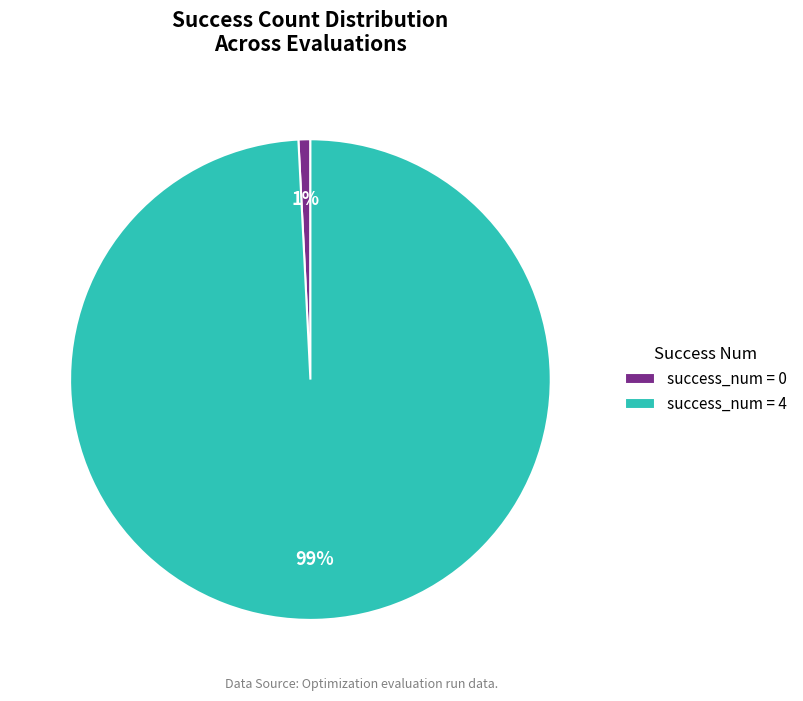

Do success_num = 0 and success_num = 4 together represent more than half of the pie?

Yes